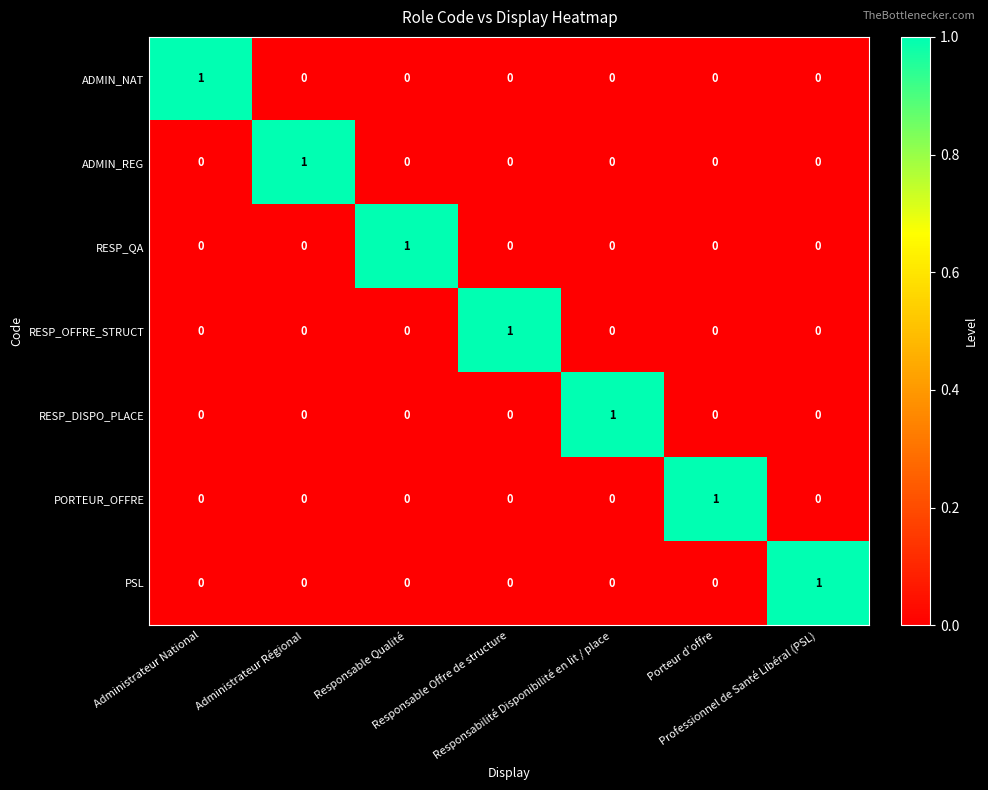

At how many categories does at least one series exceed 0?

7